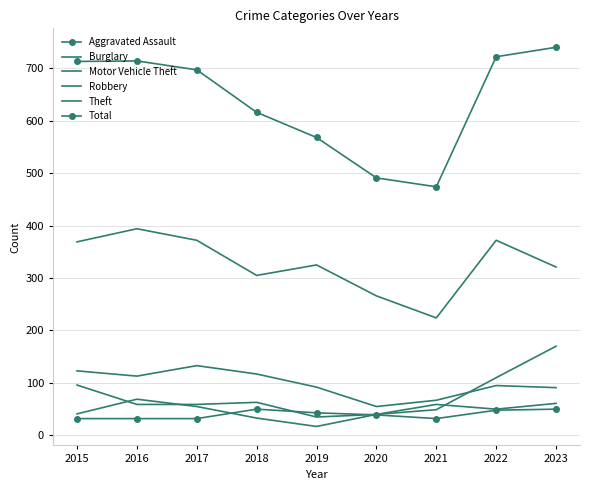

What is the sum of all Theft values?

2948